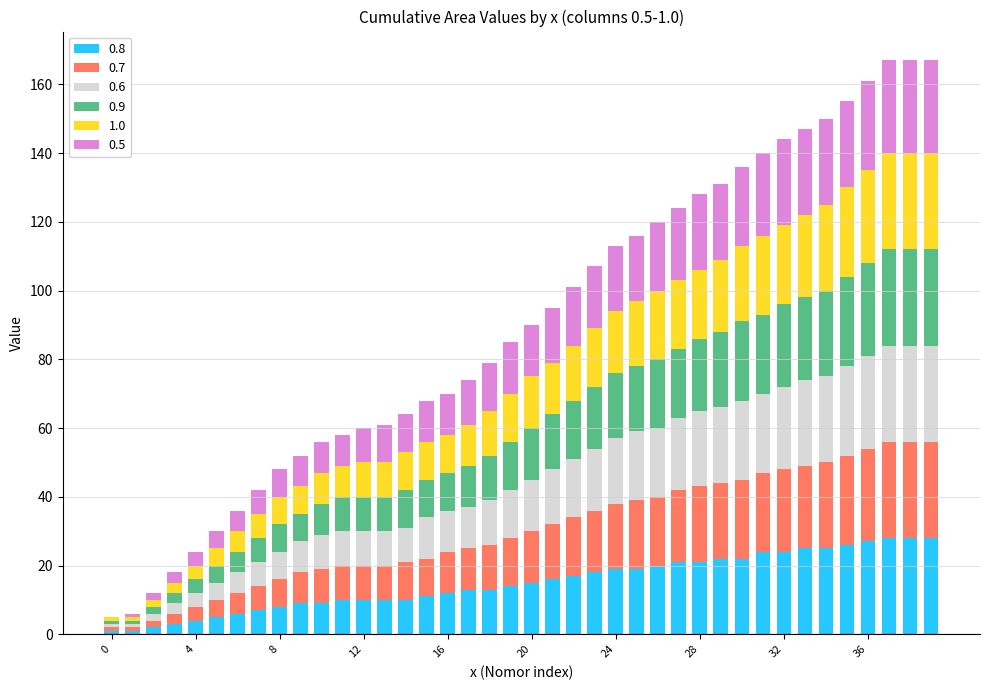

Count the number of categories in the chart.

40